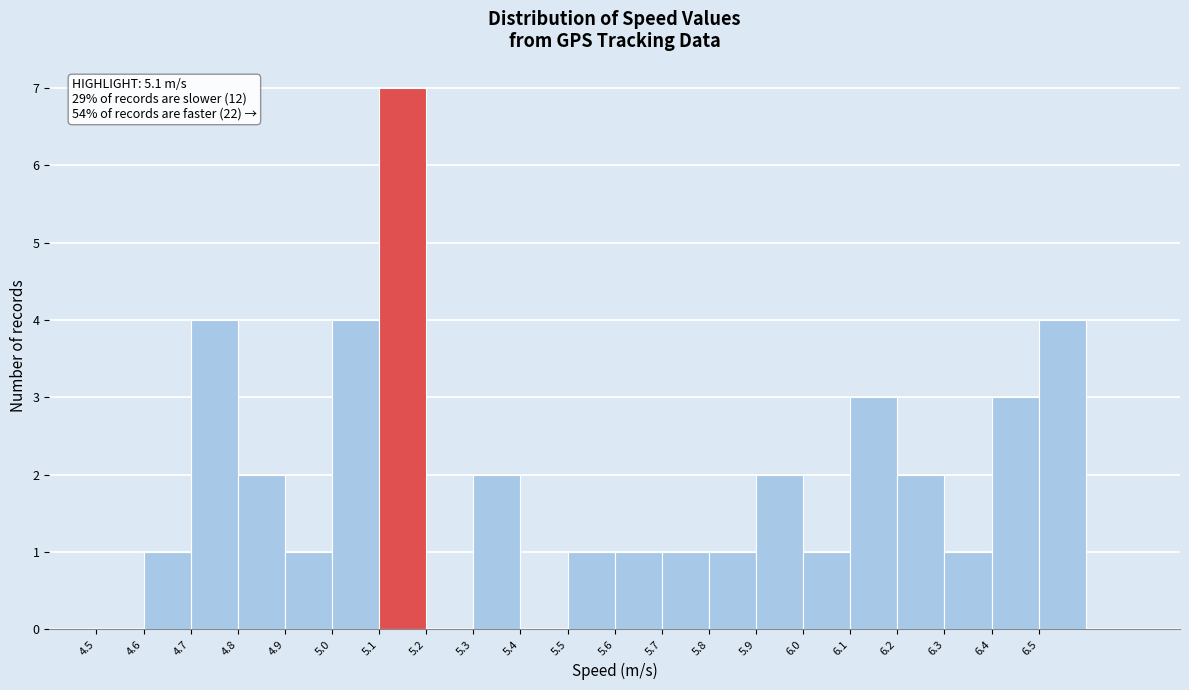

Which range on the x-axis has the tallest bar?

5.1 to 5.2